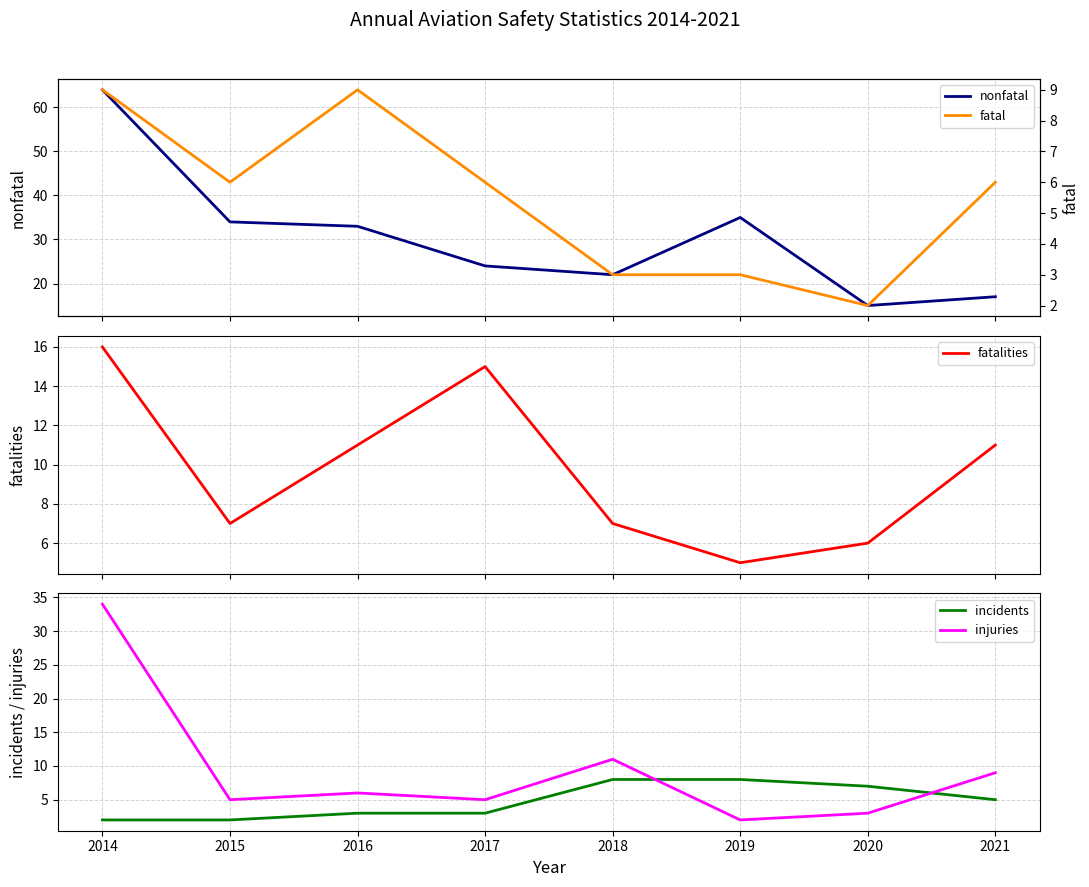

How many values in the fatalities series exceed 11?

2